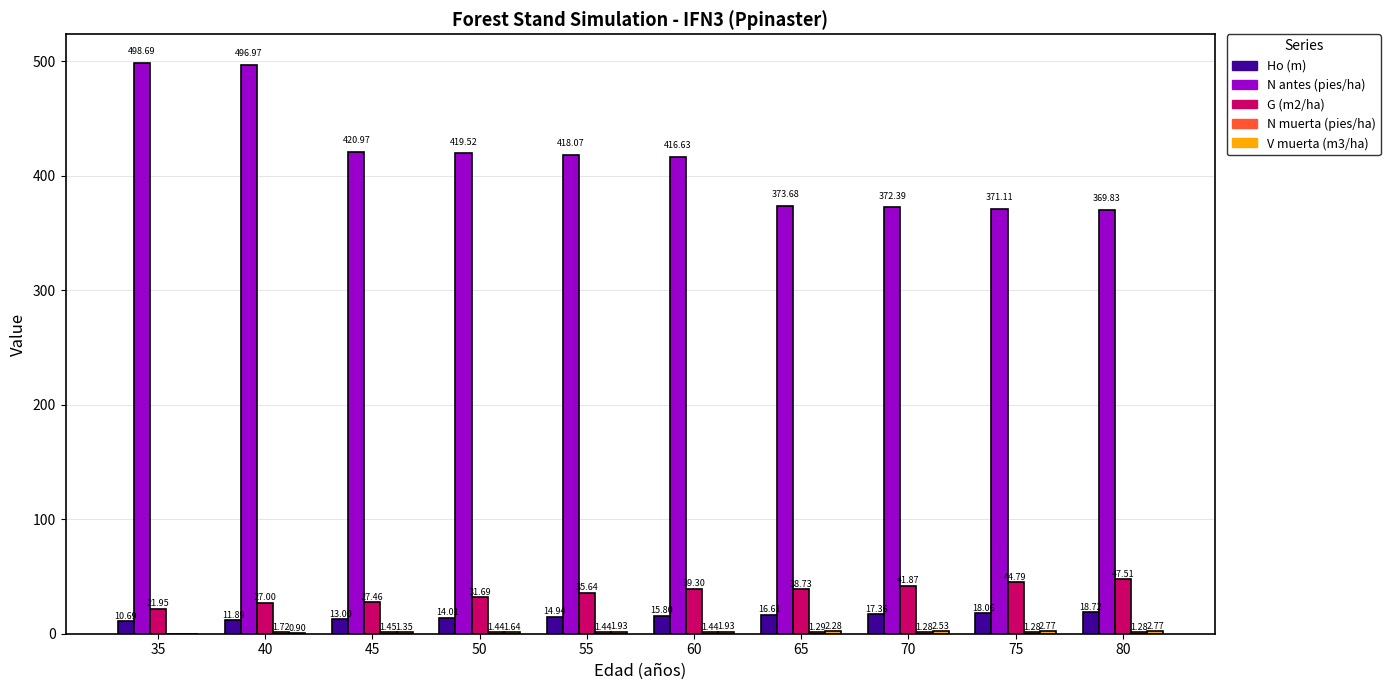

What is the spread (max minus min) of values at 65?

372.4